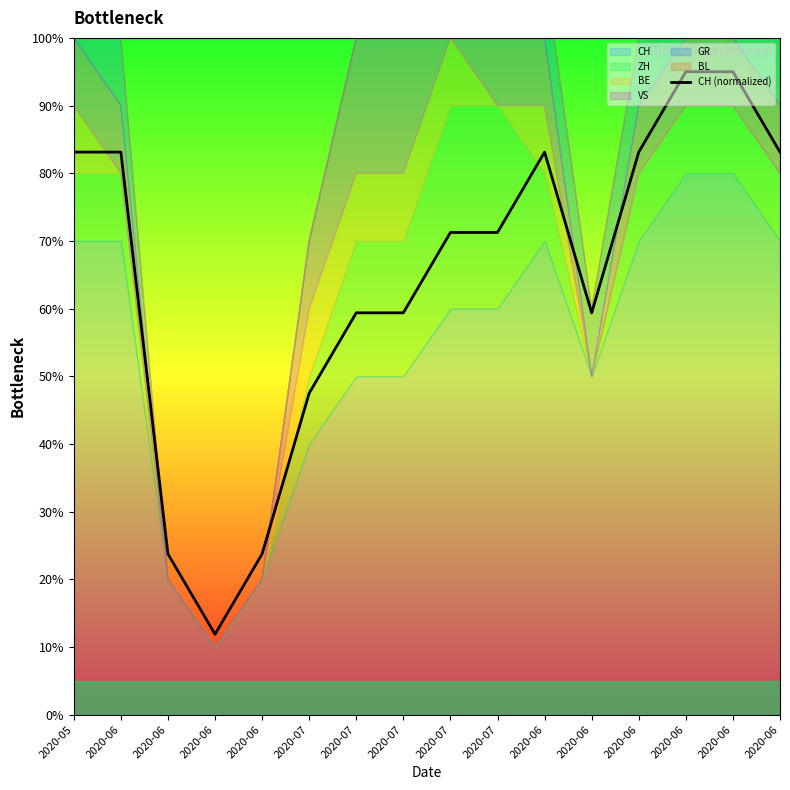

What is the label of the 12th point from the left?

2020-06